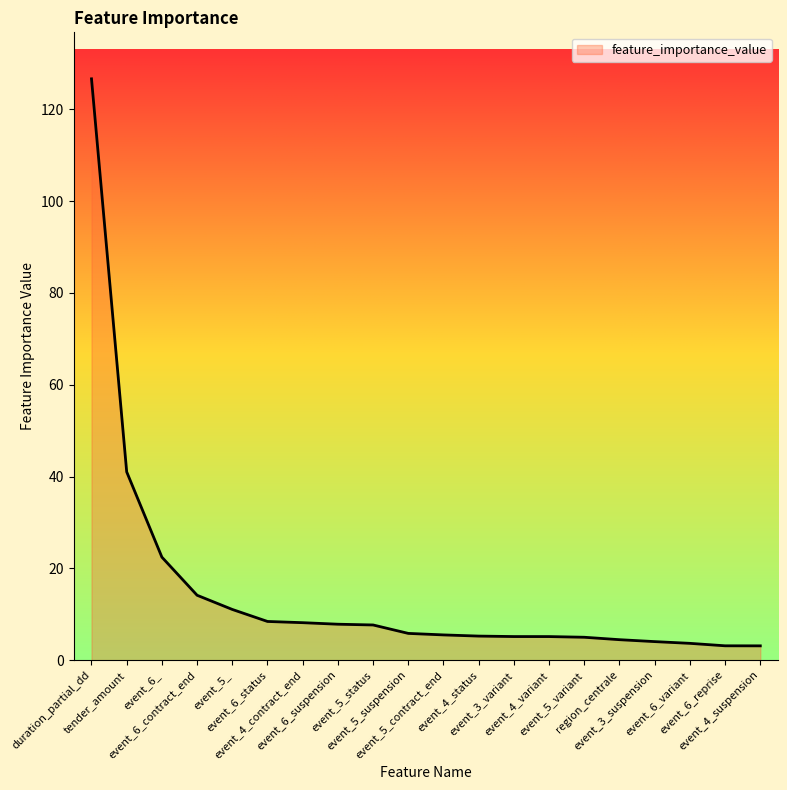

True or false: the data shows 5.8 at event_5_suspension.

True